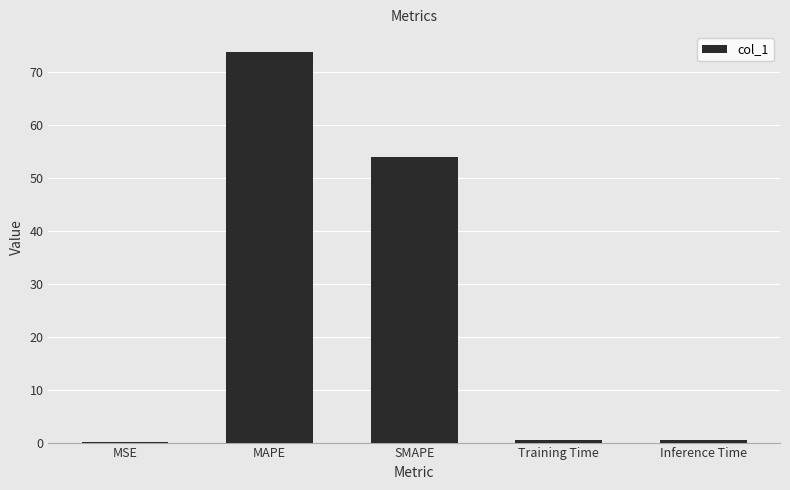

How many categories are shown in the chart?

5